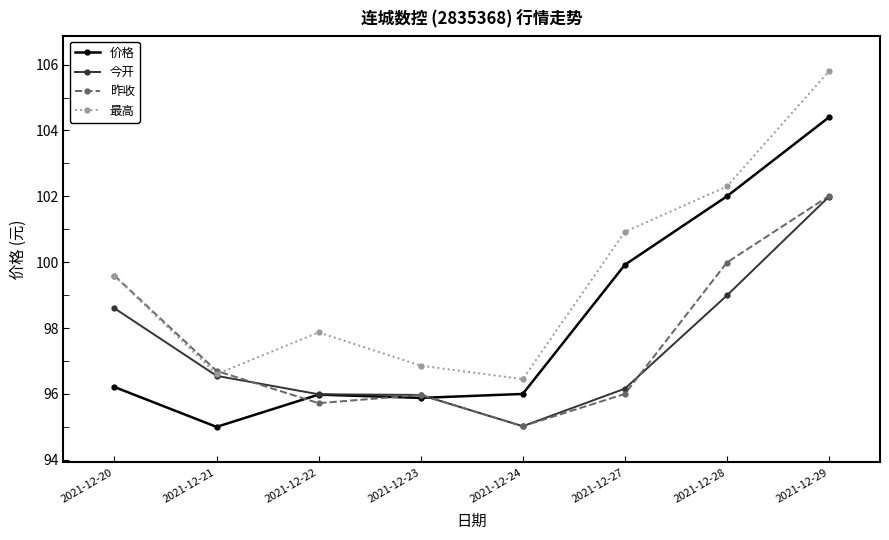

What is the sum of all 价格 values?

785.4